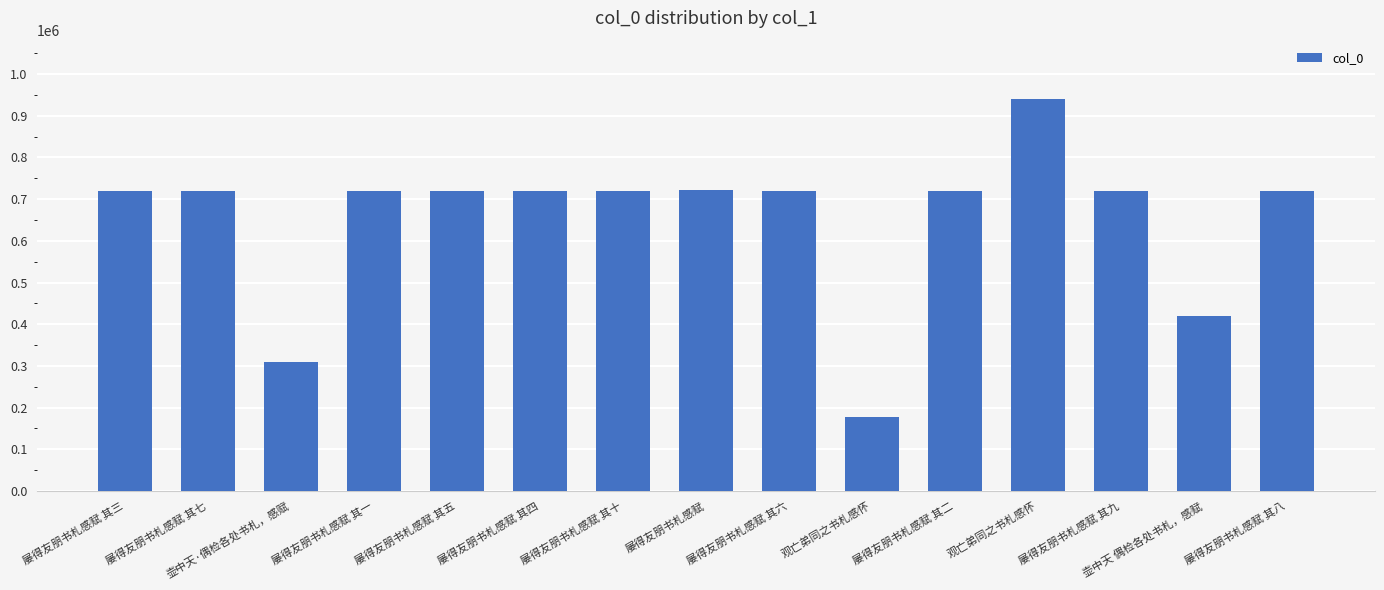

What is the difference between the maximum and minimum values?

760777